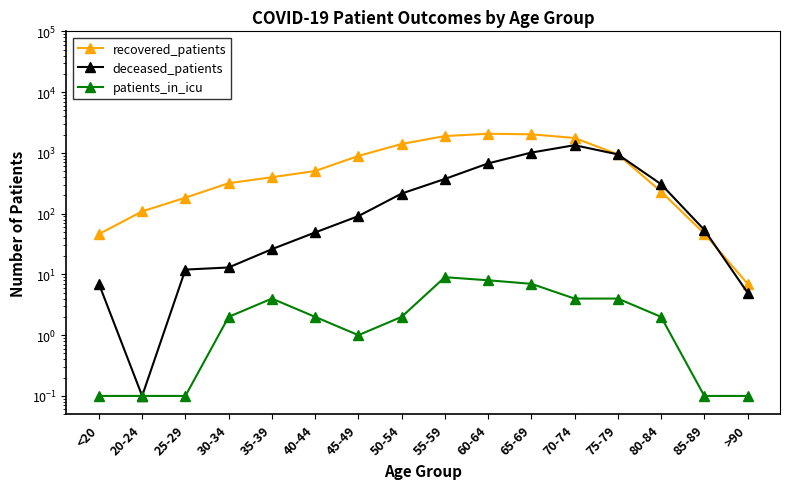

The value of deceased_patients at 20-24 is 0.1. True or false?

True